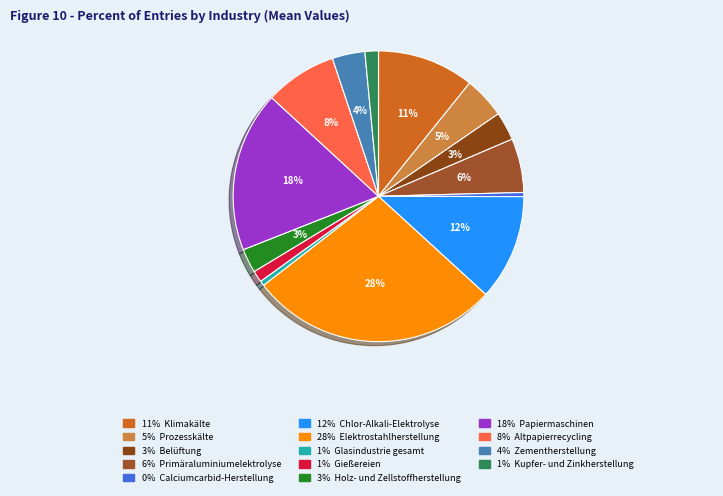

How many slices are in this pie chart?

14